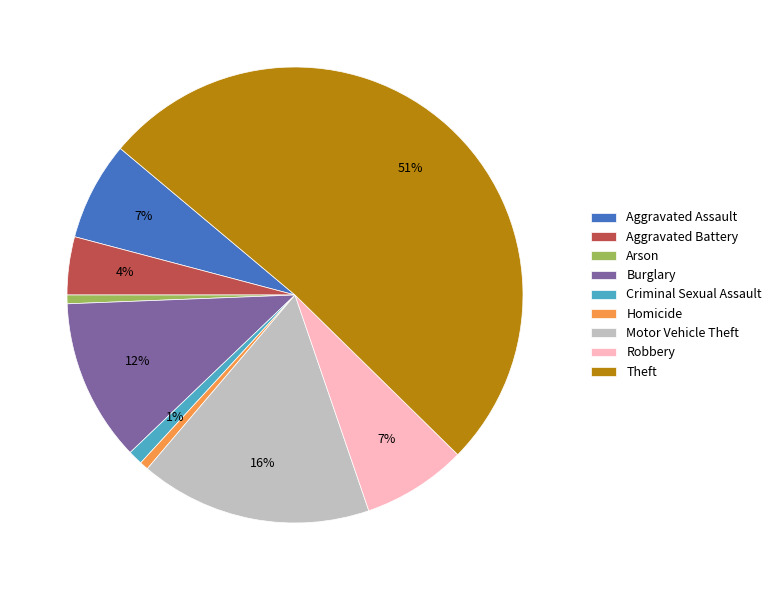

Is the sum of Aggravated Assault and Burglary greater than half?

No